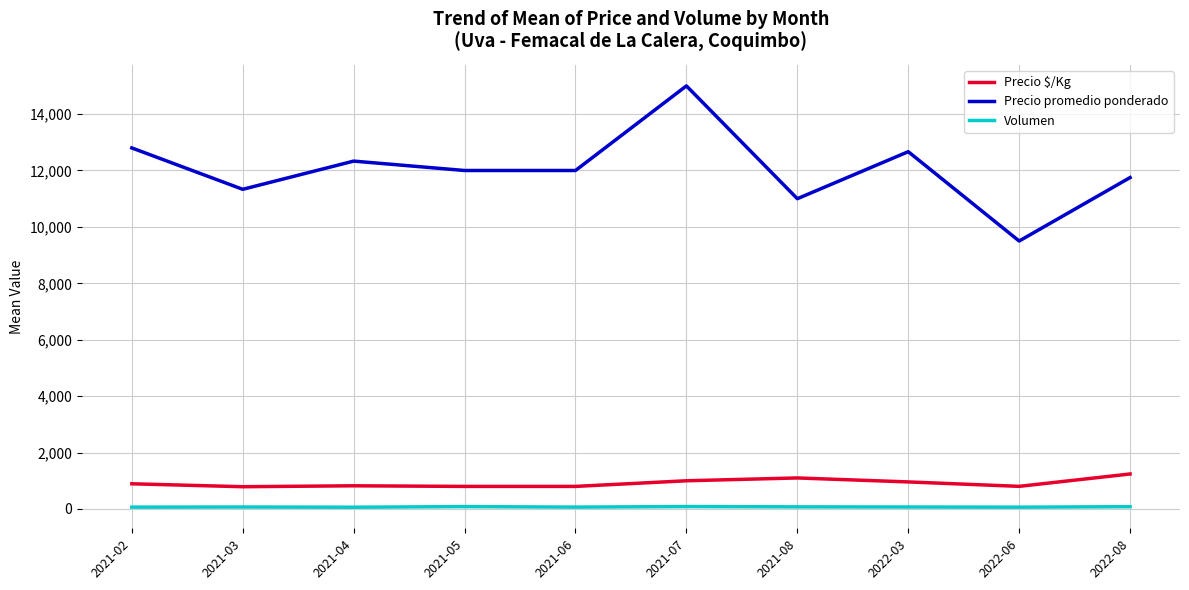

True or false: Precio $/Kg has a value of 802 at 2022-06.

True